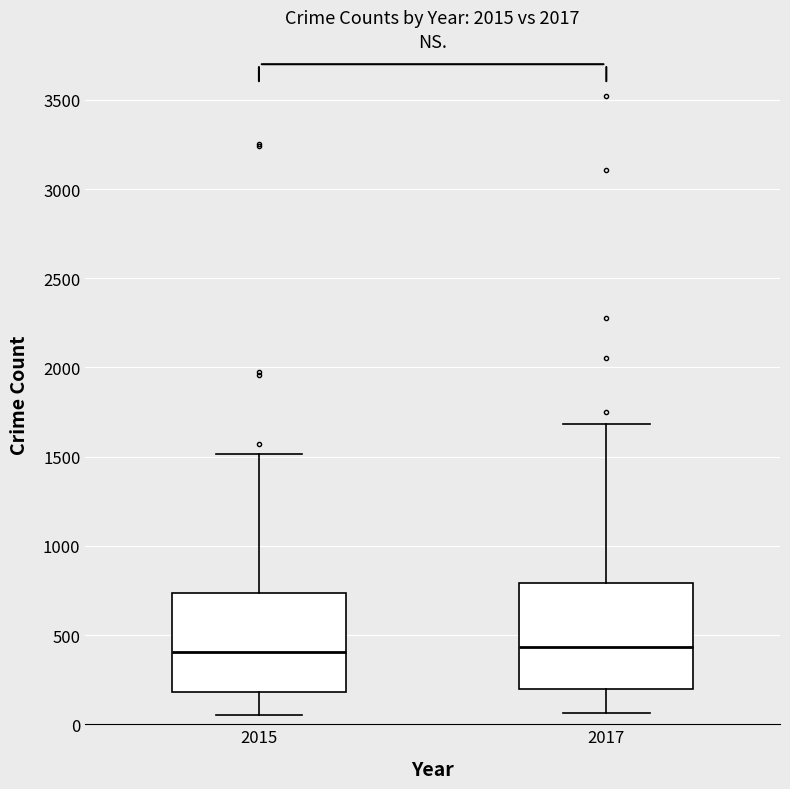

Reading left to right, transcribe this box plot: for each box, give where its median line is, the range the box spans, and where its two whiskers end, as read against the y-axis. The values are not printed on the chart, so give them approximately, as read against the axis.

2015: median 400, box 200 to 750, whiskers 50 to 1500
2017: median 450, box 200 to 800, whiskers 50 to 1700